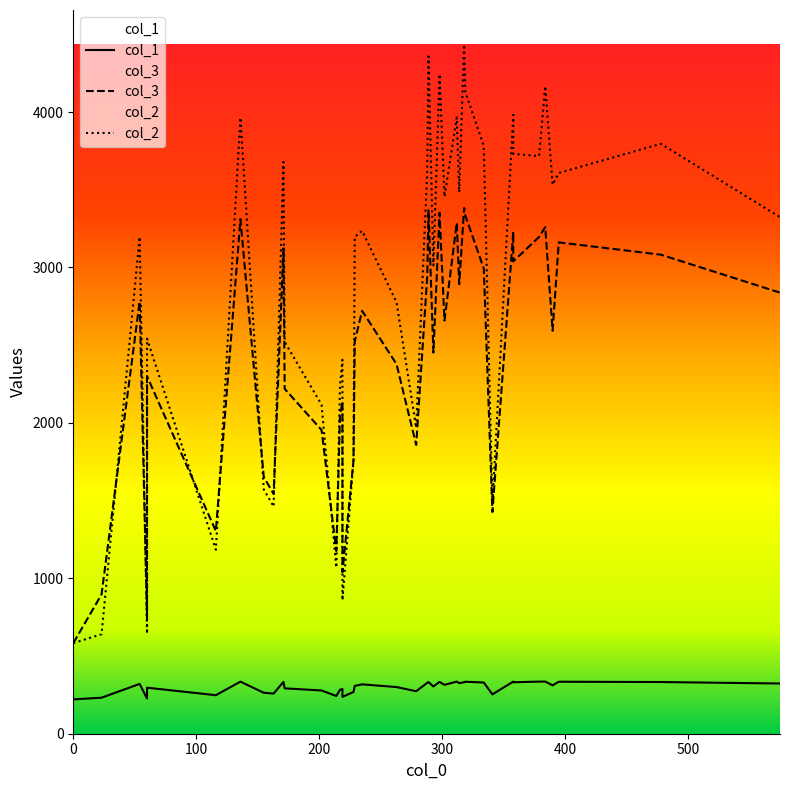

True or false: col_1 and col_3 cross at least once.

False